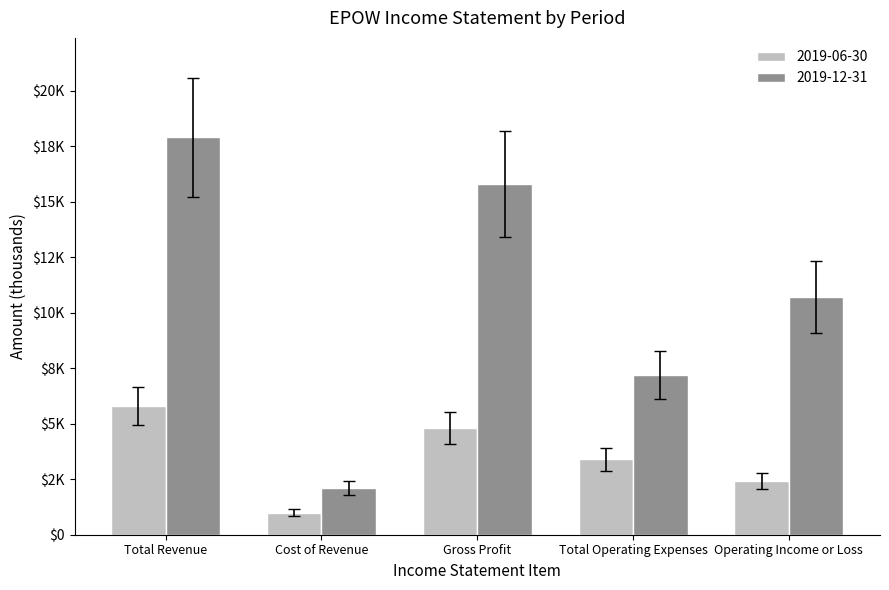

Are the bars grouped side by side (vs. stacked)?

Yes